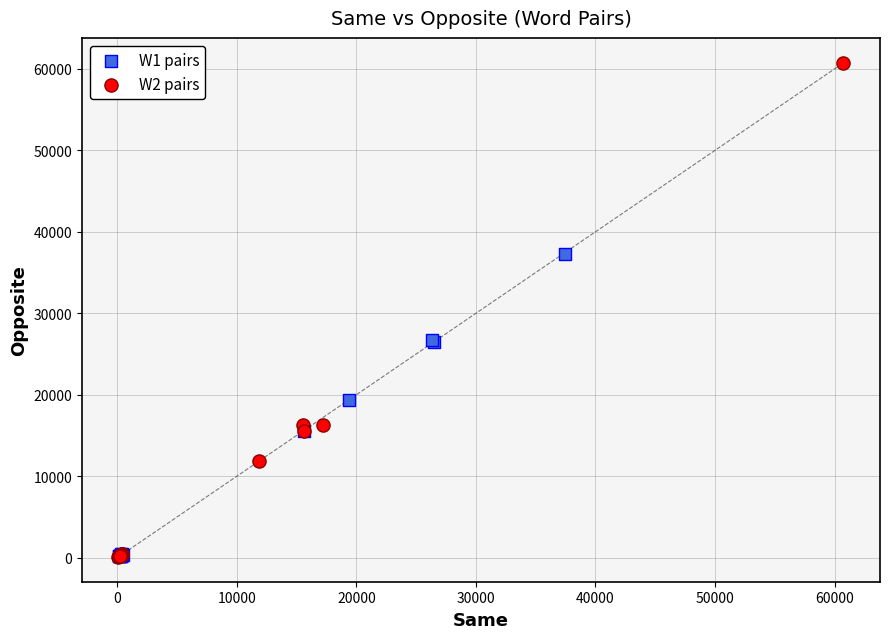

Which series has the widest spread of Y values?

W2 pairs